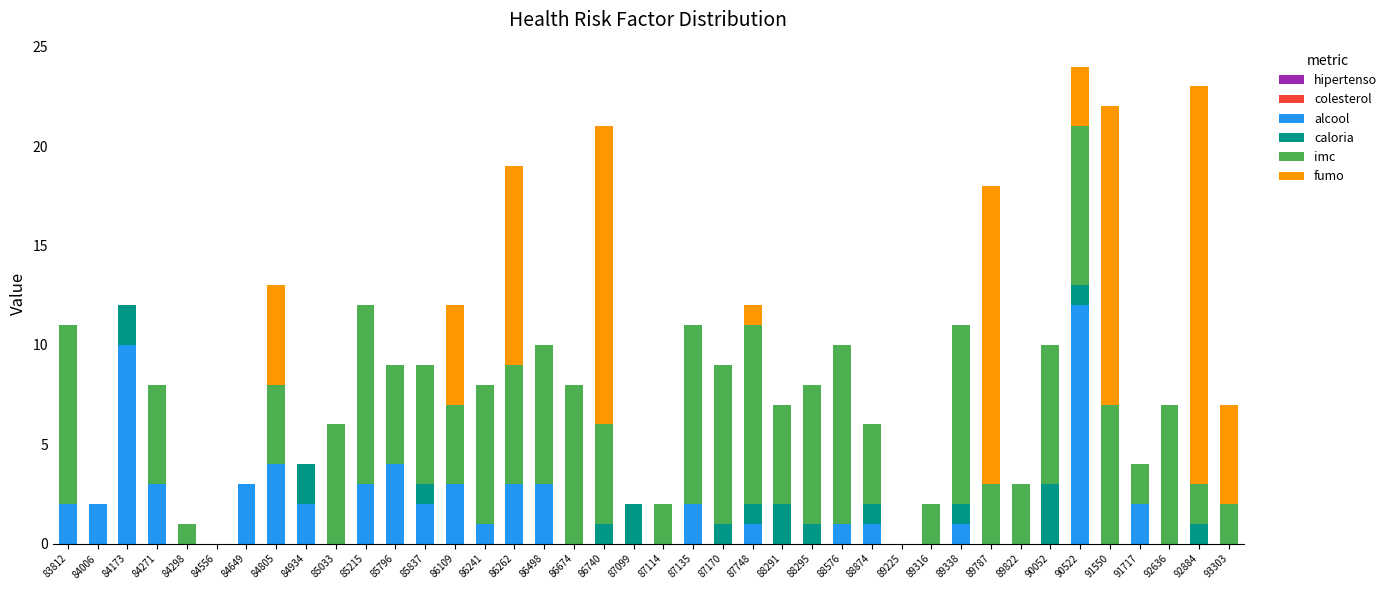

Is it true that alcool equals 6 at 91550?

False